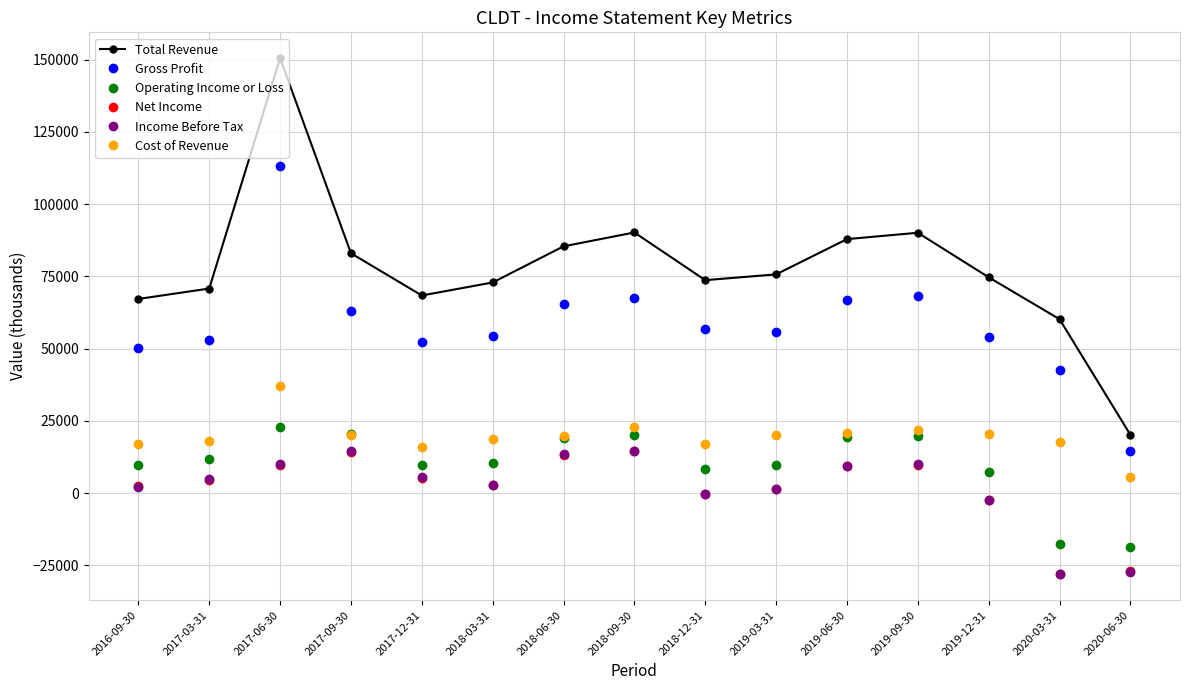

What is the smallest value displayed?

-28100